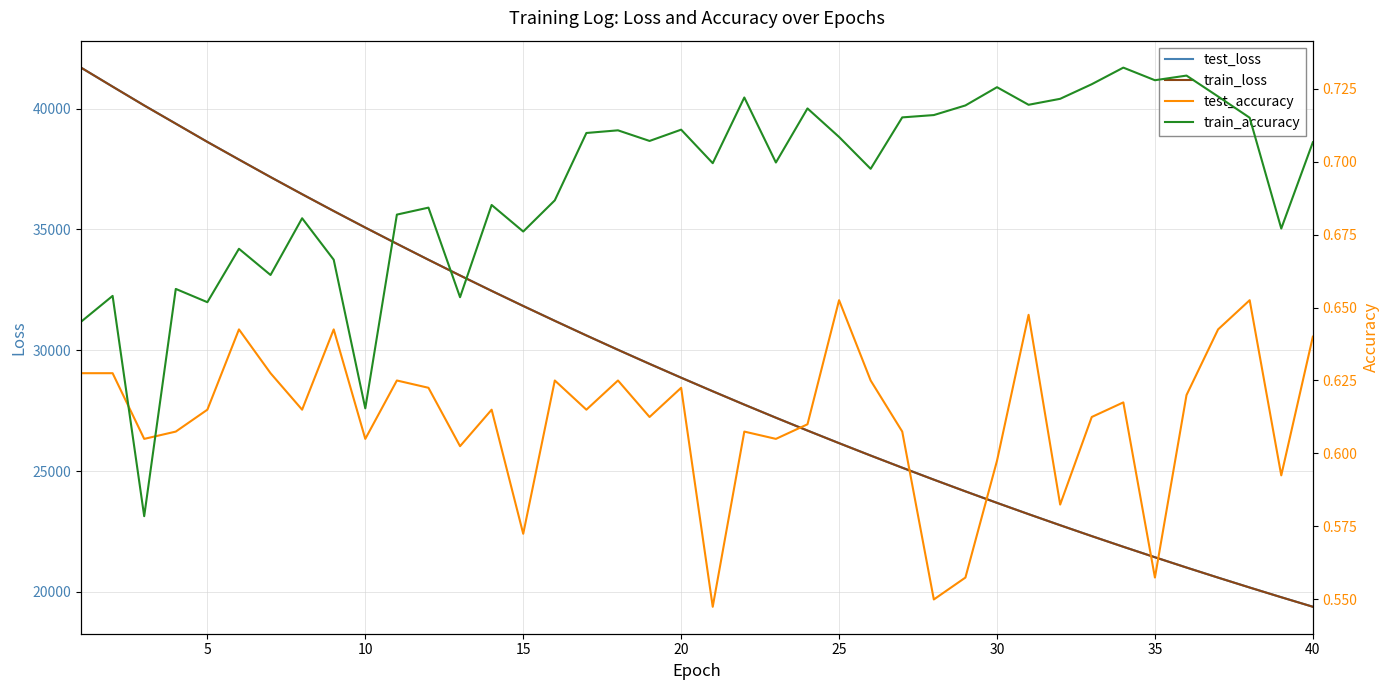

Does the chart display data point markers on the line(s)?

No